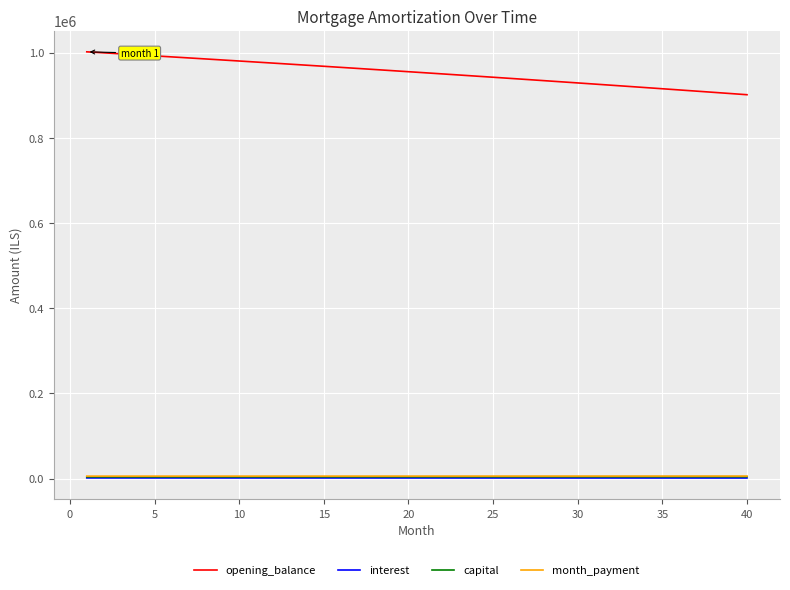

True or false: opening_balance and month_payment cross at least once.

False